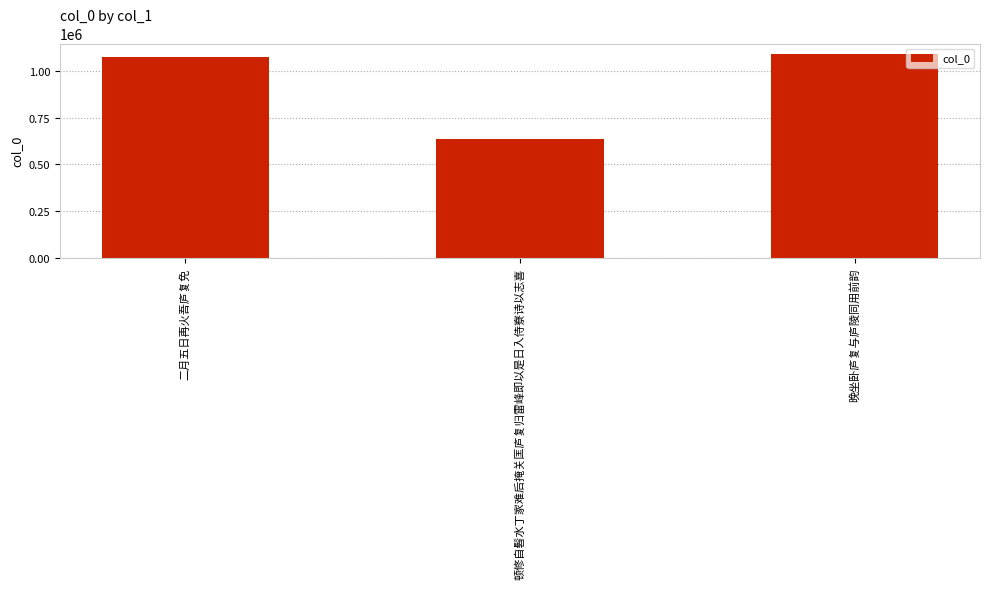

What is the maximum value shown in the chart?

1092615